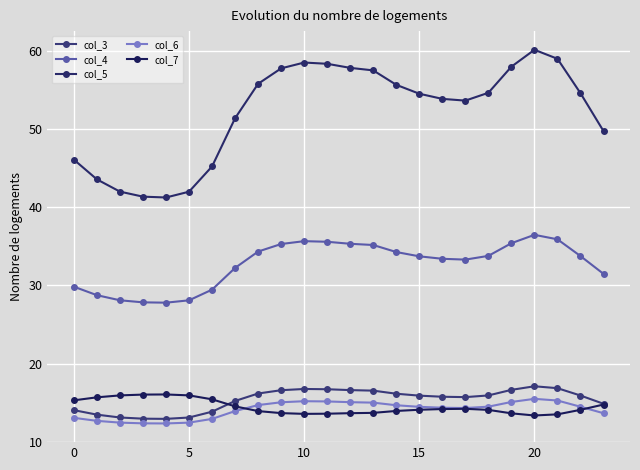

True or false: col_3 and col_5 cross at least once.

False